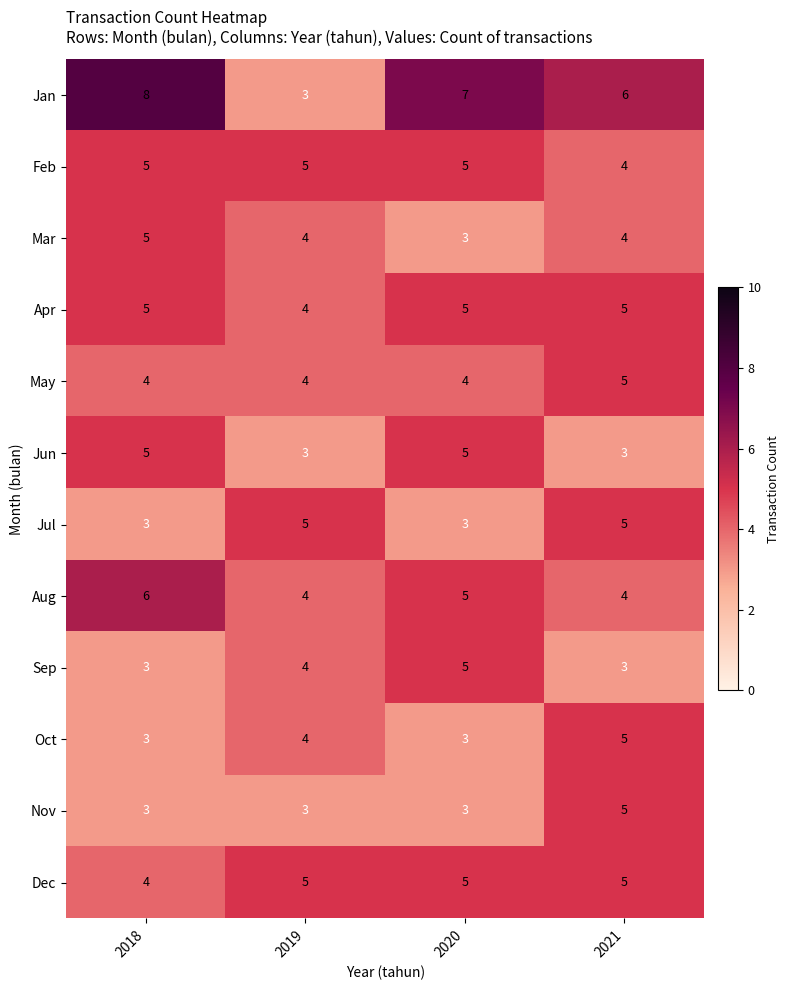

Rank the categories by Feb value from lowest to highest.

2021, 2018, 2019, 2020